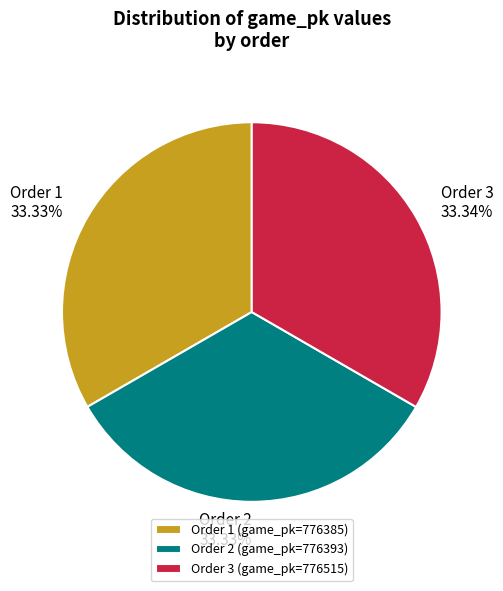

Does Order 3 (game_pk=776515) represent more than half of the total?

No